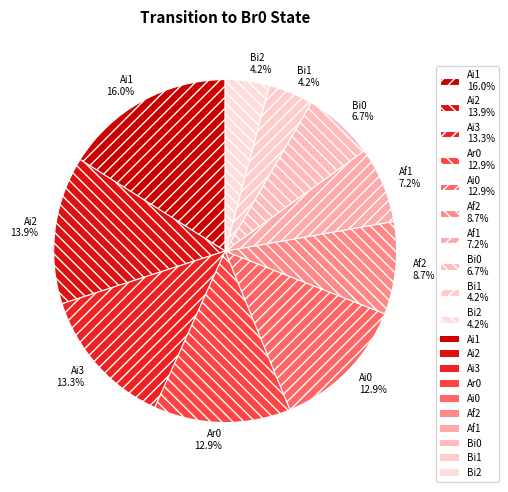

Is there any slice that represents more than half of the pie?

No